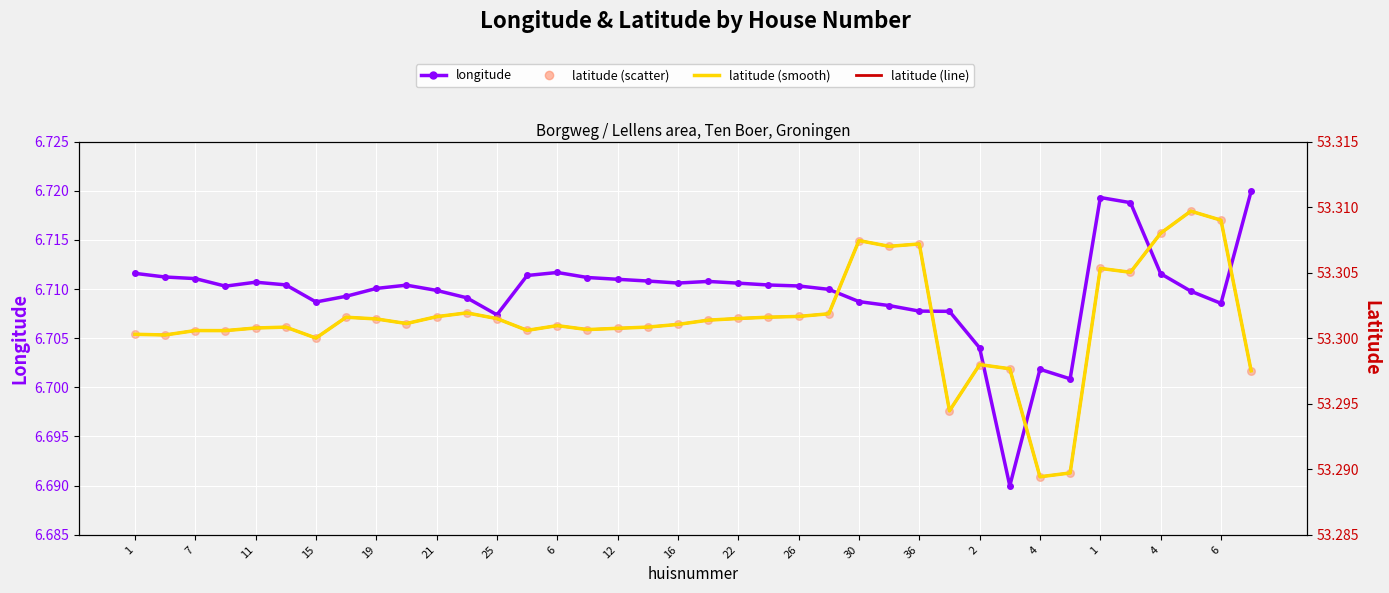

Which series has the largest Y range (max minus min)?

longitude